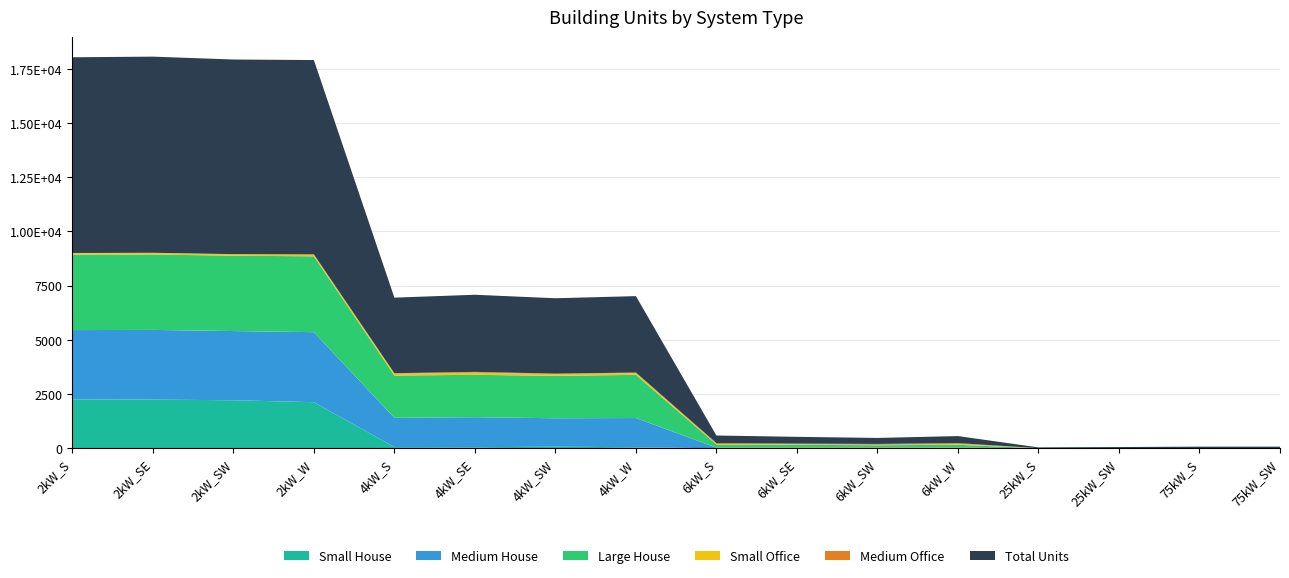

Reading right to left, what are all the values shown in this chart?

Small House: 0	0	0	0	0	0	0	0	47	74	48	56	2126	2215	2246	2257
Medium House: 0	0	0	0	31	29	24	27	1348	1310	1386	1348	3229	3191	3213	3194
Large House: 0	0	0	0	131	111	136	148	1991	1958	1954	1952	3498	3476	3476	3483
Small Office: 0	0	0	0	44	20	31	24	83	78	102	84	81	67	74	61
Medium Office: 0	2	8	5	33	41	25	45	24	23	33	22	8	4	7	12
Total Units: 74	73	49	35	324	276	312	345	3524	3476	3557	3485	8962	8976	9045	9025